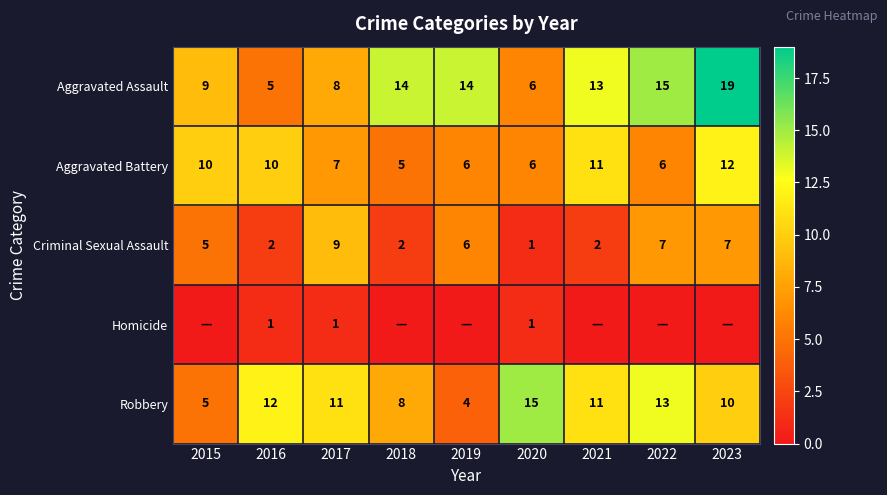

Is it true that Aggravated Assault equals 1 at 2016?

False